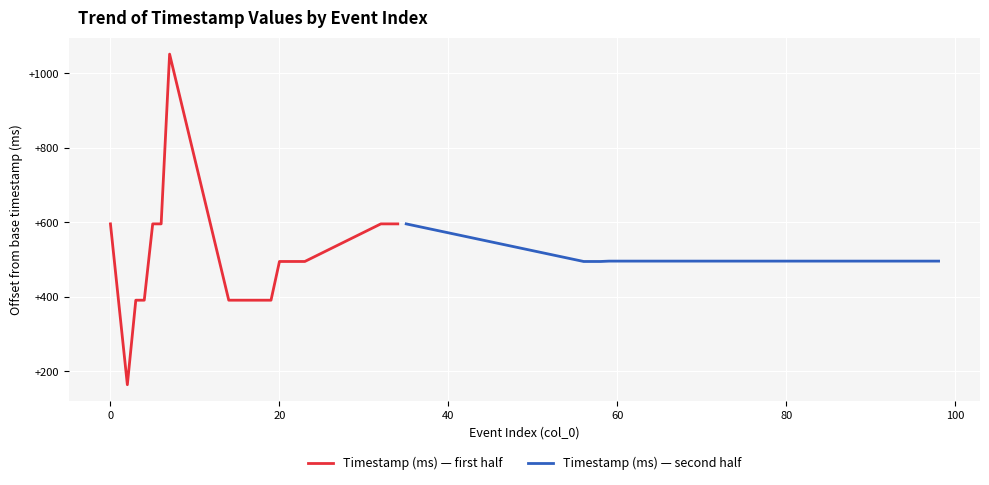

Reading left to right, extract all data points from this chart.

Timestamp (ms) — first half: 596	164	391	391	596	596	1052	391	391	391	391	391	391	495	495	495	495	596	596	596
Timestamp (ms) — second half: 596	495	495	495	496	496	496	496	496	496	496	496	496	496	496	496	496	496	496	496